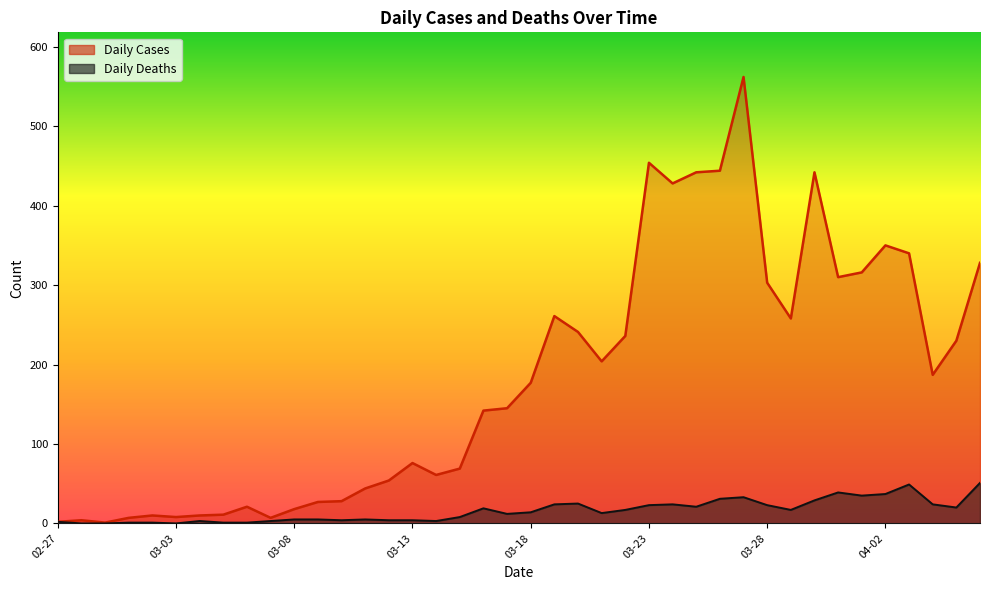

What is the highest value of the Daily Cases series?

562